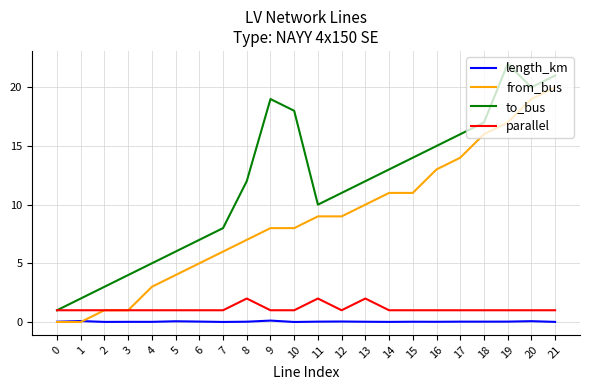

What is the minimum value for parallel?

1.0